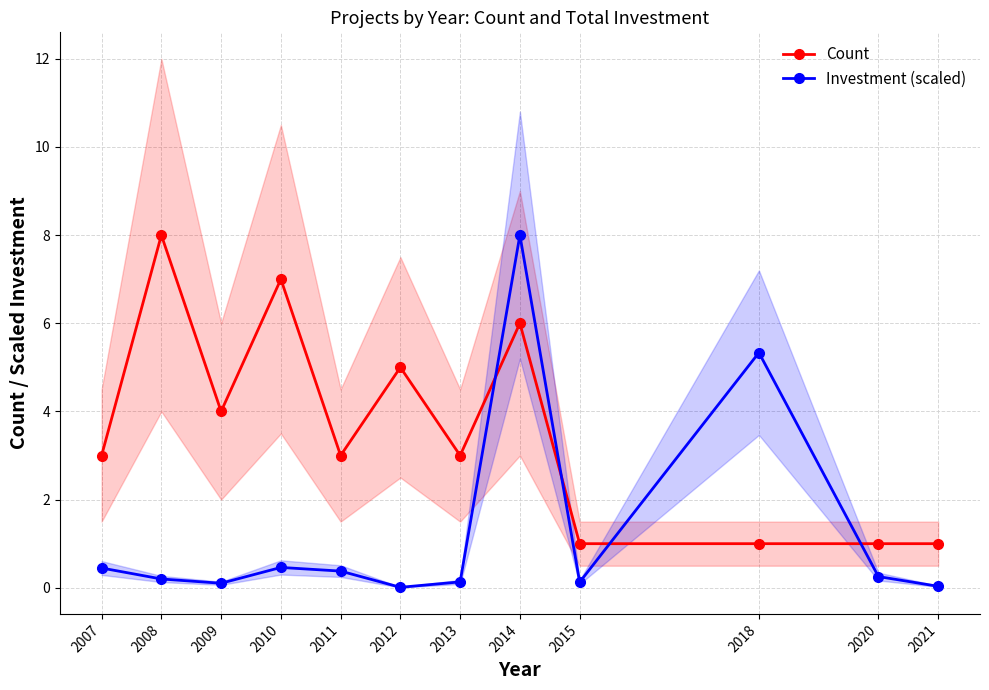

How many interior local valleys does the Count series have?

3